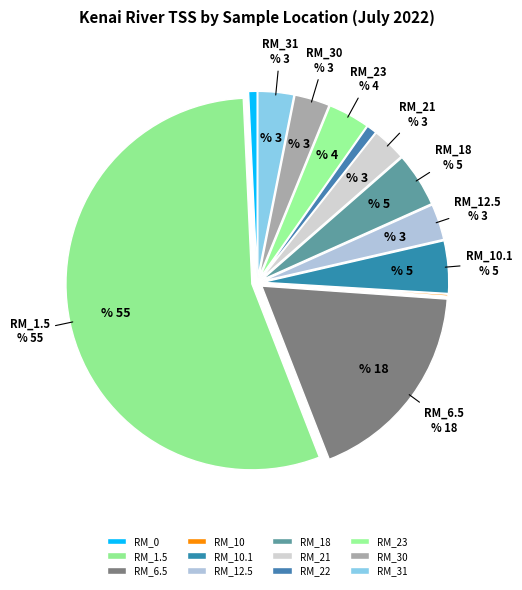

Is it true that RM_10 is 12% of the pie?

False